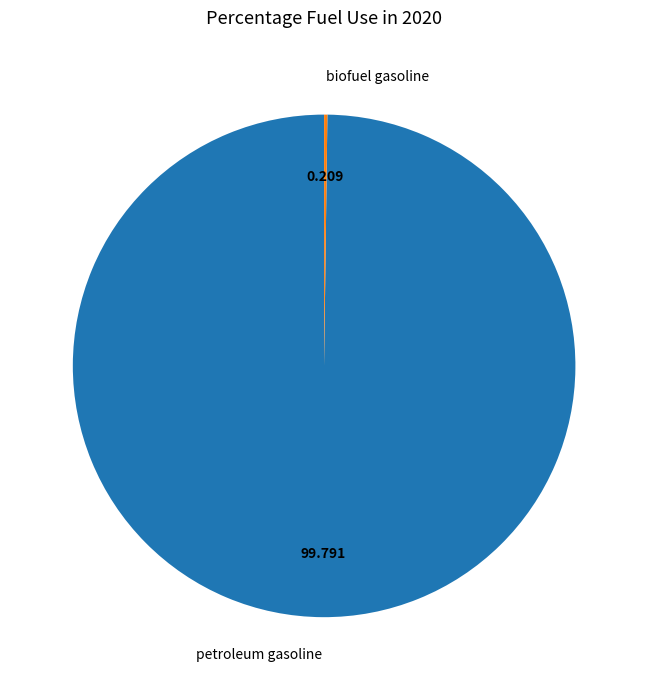

What is the largest slice in the pie chart?

petroleum gasoline